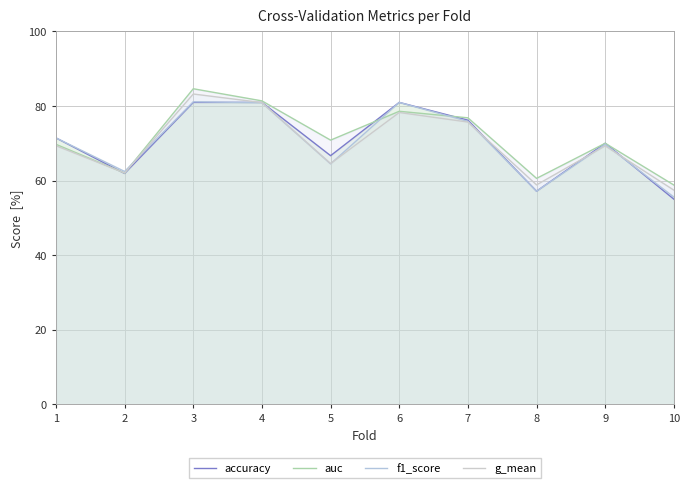

After their last crossing, which series has the higher values: f1_score or g_mean?

g_mean